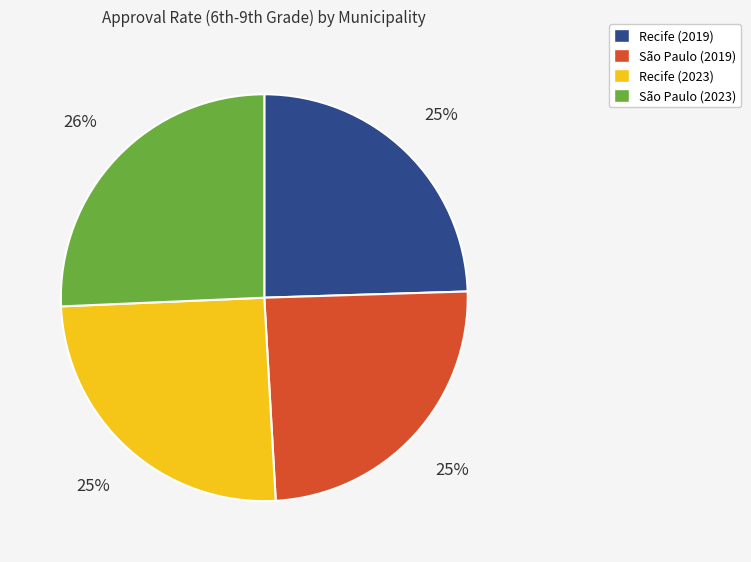

To the nearest percent, what percentage of the pie is Recife (2019)?

25%